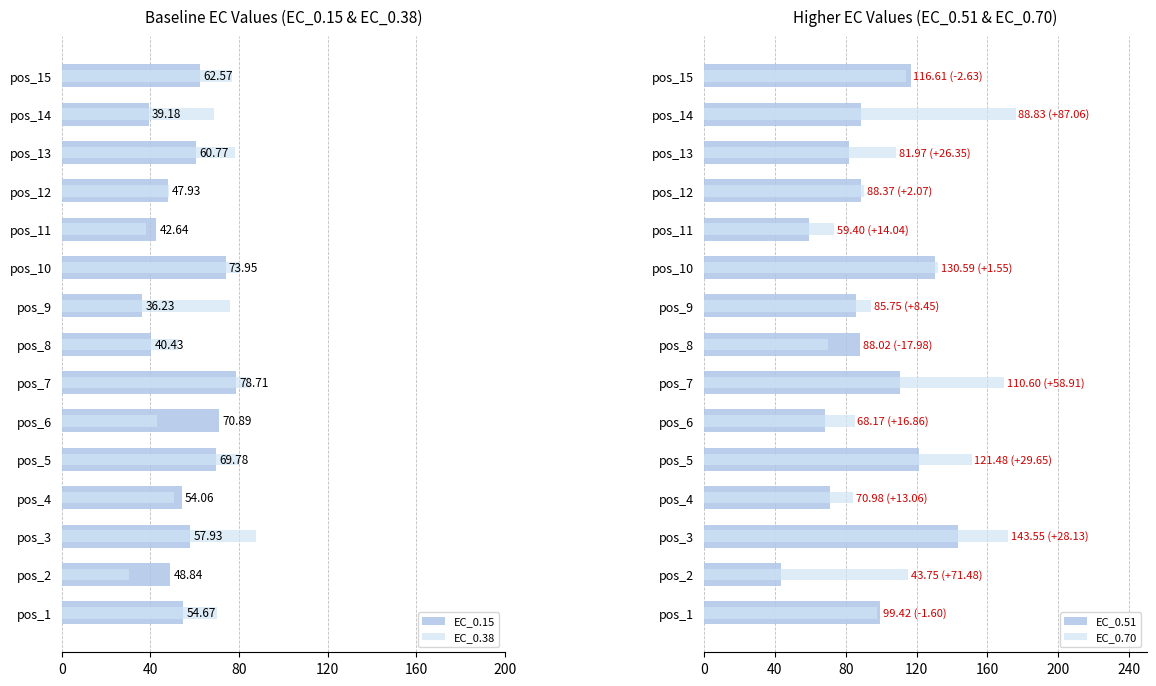

Are the bars horizontal?

Yes